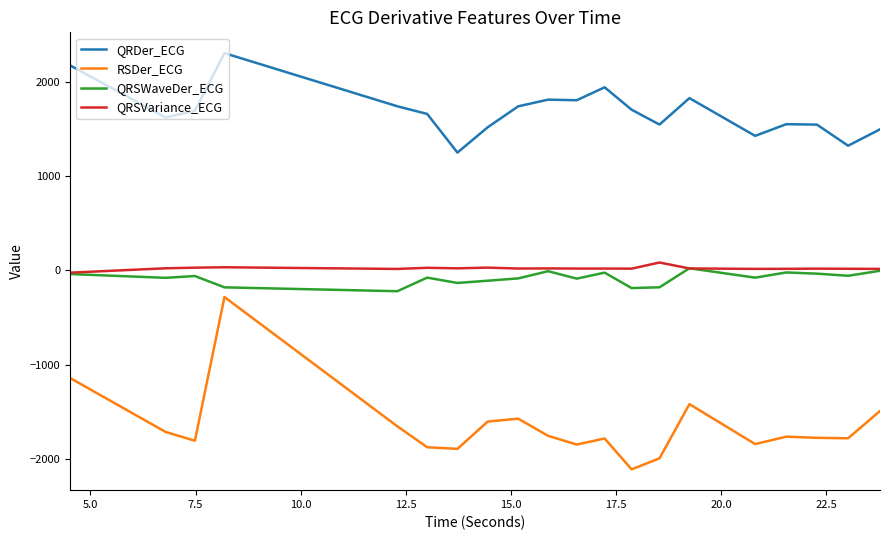

What is the highest value of the RSDer_ECG series?

-282.0